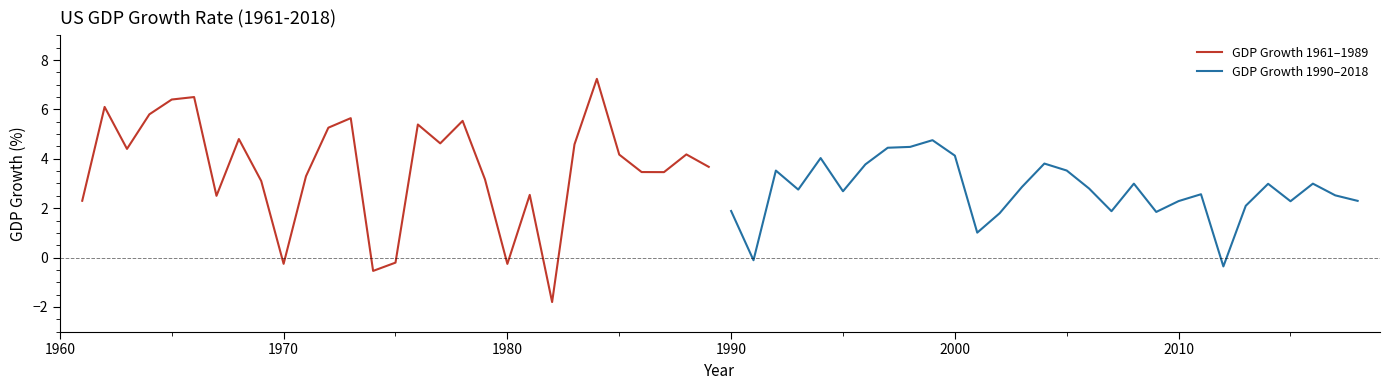

Which series has the largest range (max minus min)?

GDP Growth 1961–1989